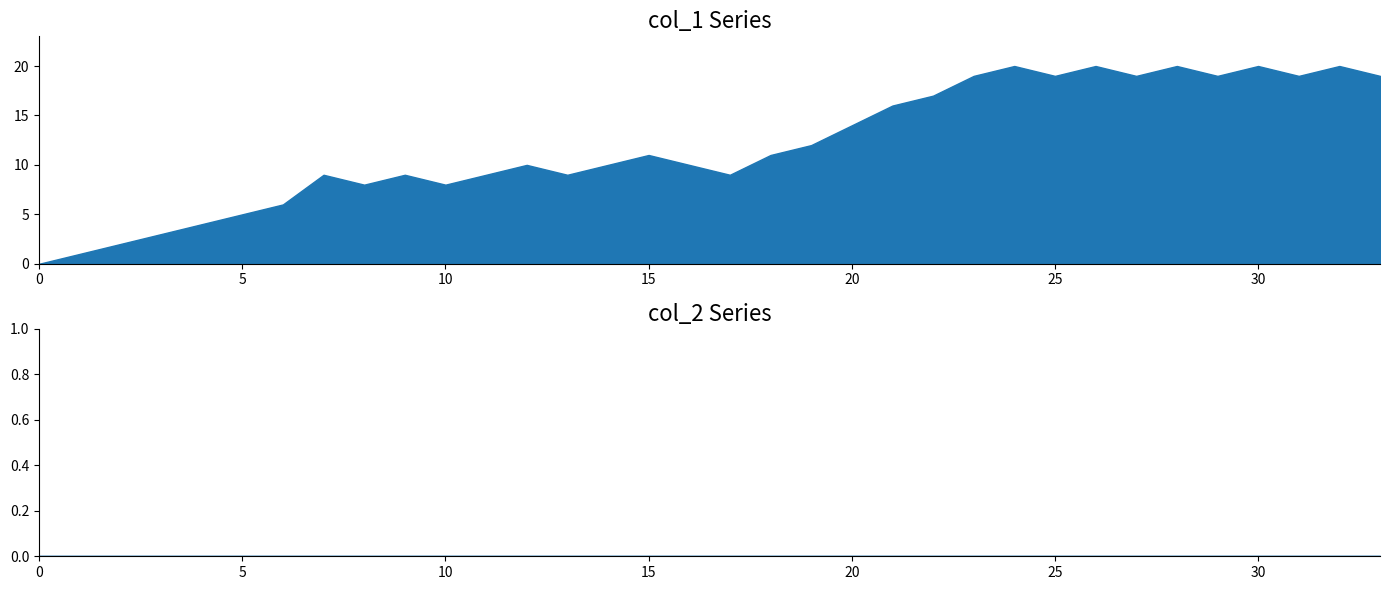

Count the number of data series in this chart.

2